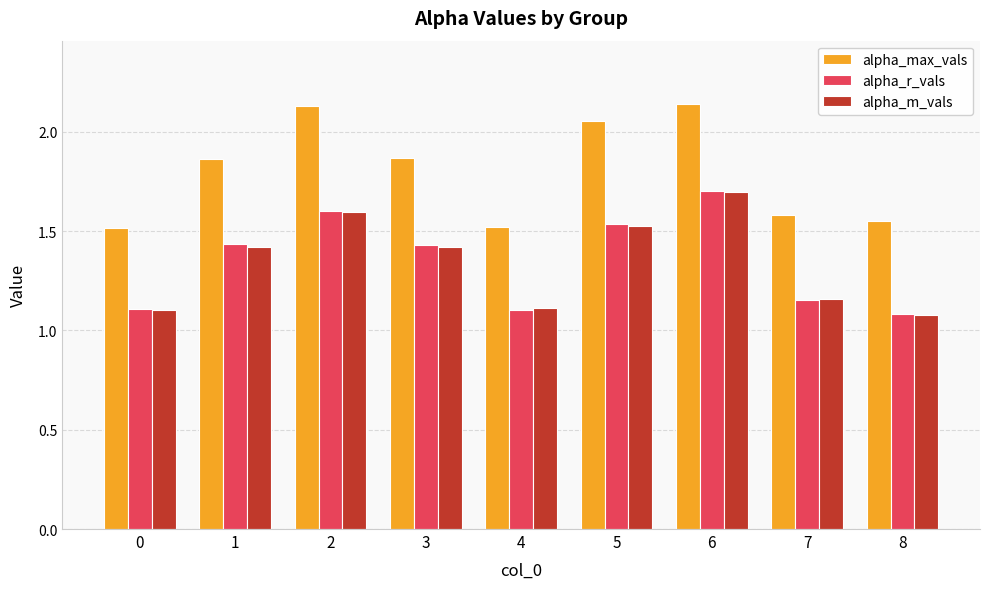

At how many categories does at least one series exceed 1?

9